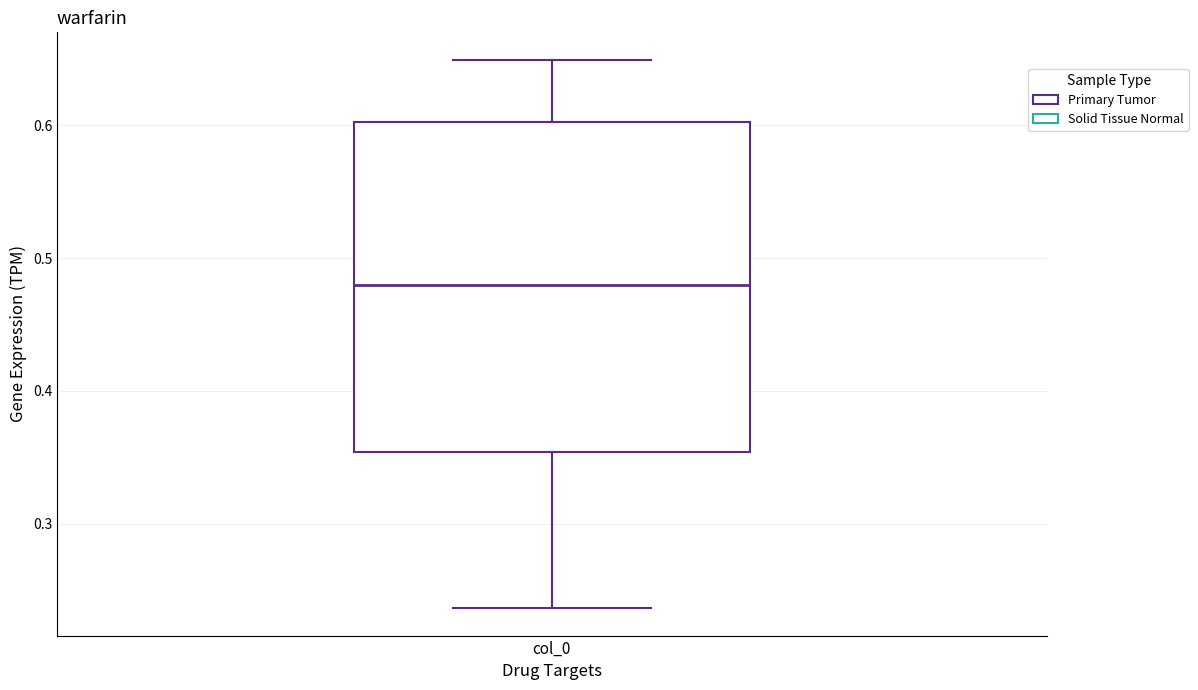

Read this box plot against the y-axis: the position of the median line, the range covered by the box, and the ends of both whiskers. The values are not printed on the chart, so give them approximately, as read against the axis.

median 0.48, box 0.35 to 0.60, whiskers 0.24 to 0.65